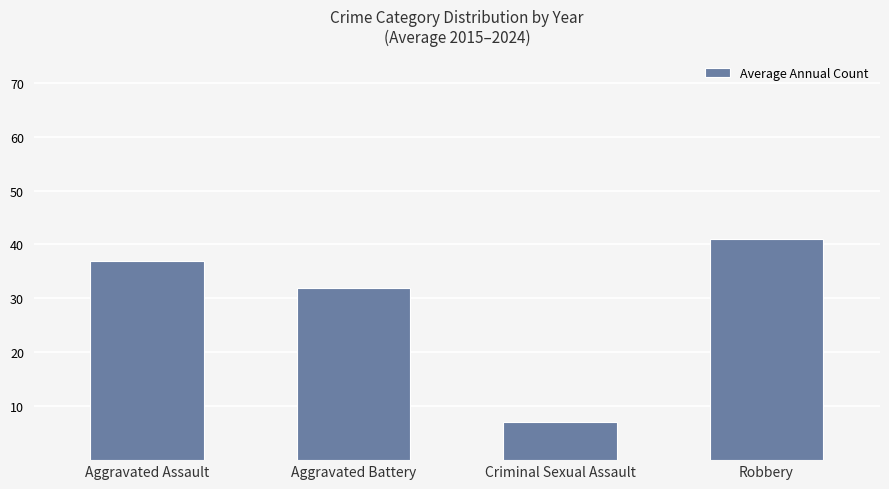

What is the label of the 3rd bar from the right?

Aggravated Battery